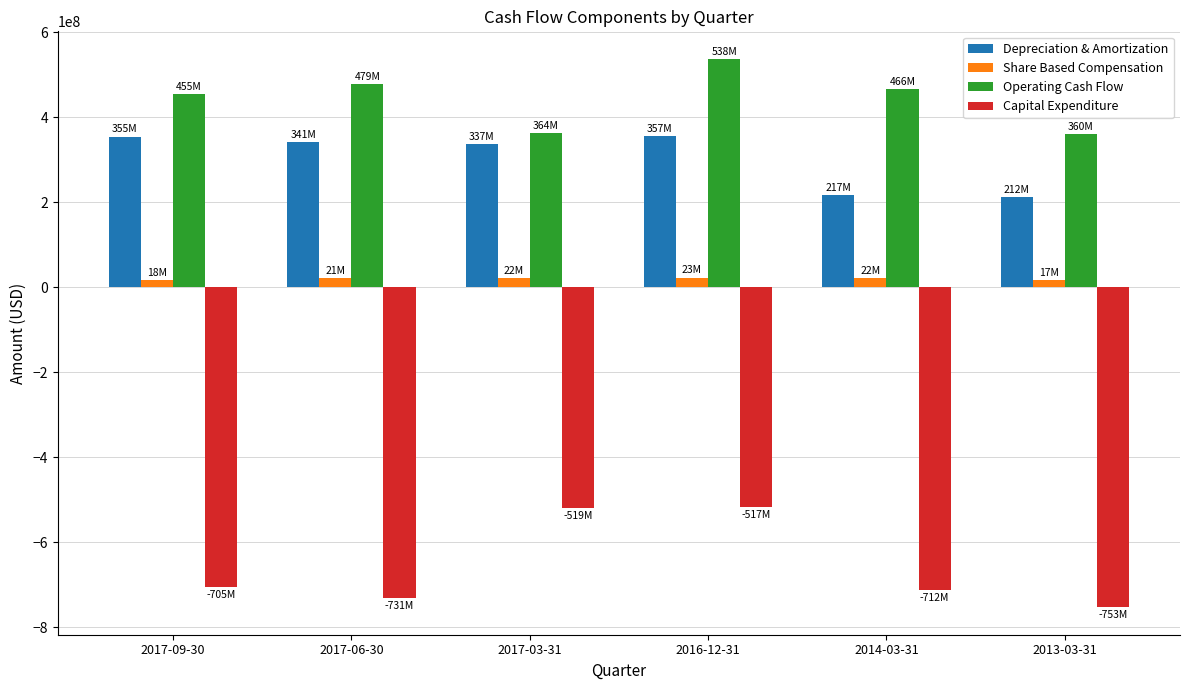

How many groups of bars are there?

6